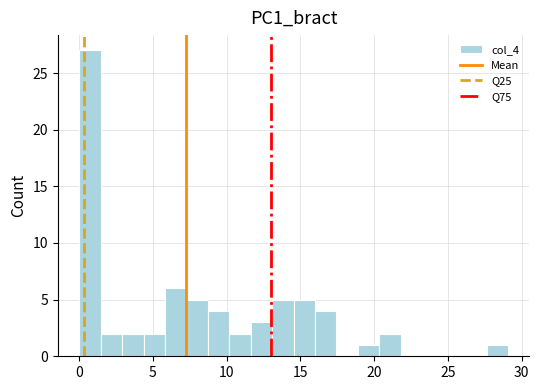

Read against the x-axis, roughly where is the centre of the tallest bar?

0.5